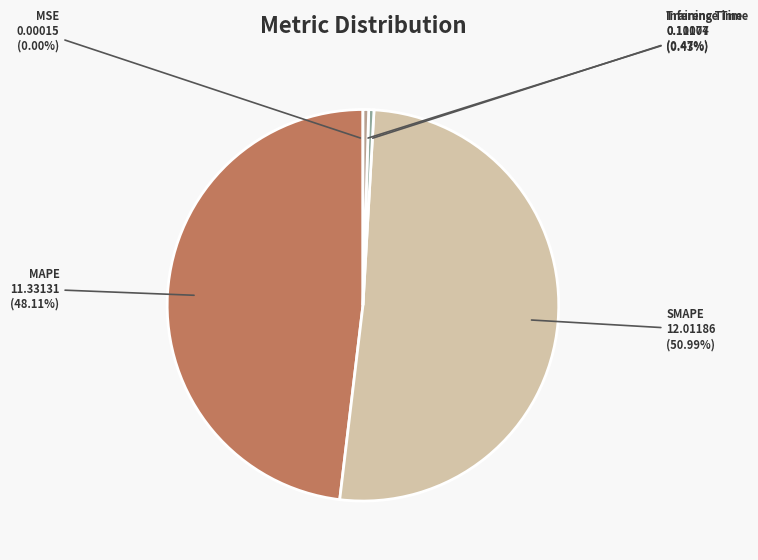

Which slice is the largest?

SMAPE